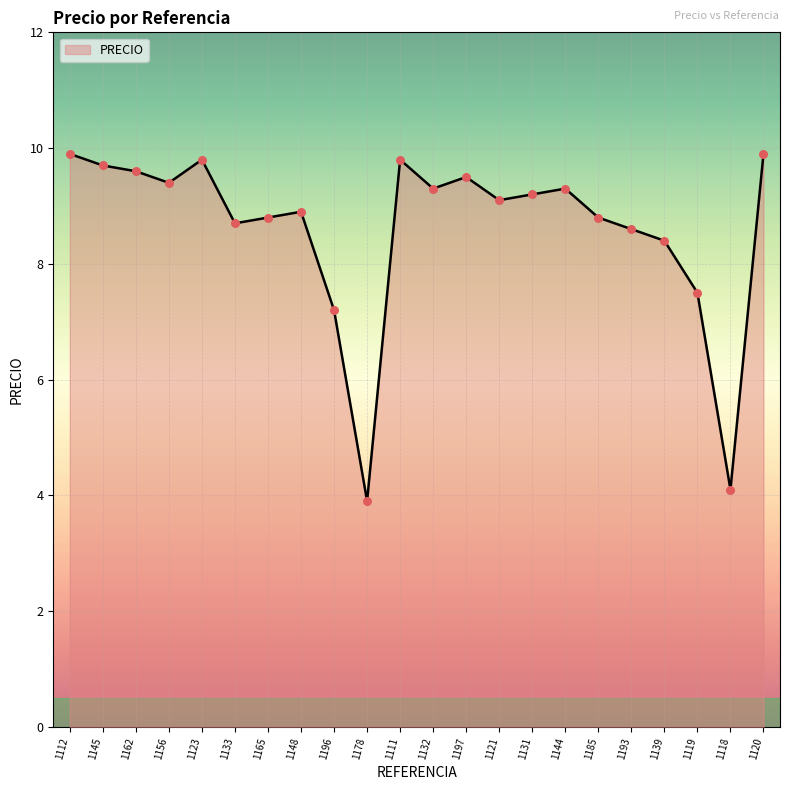

Approximately how many times larger is the value at 1185 compared to 1156?

0.9